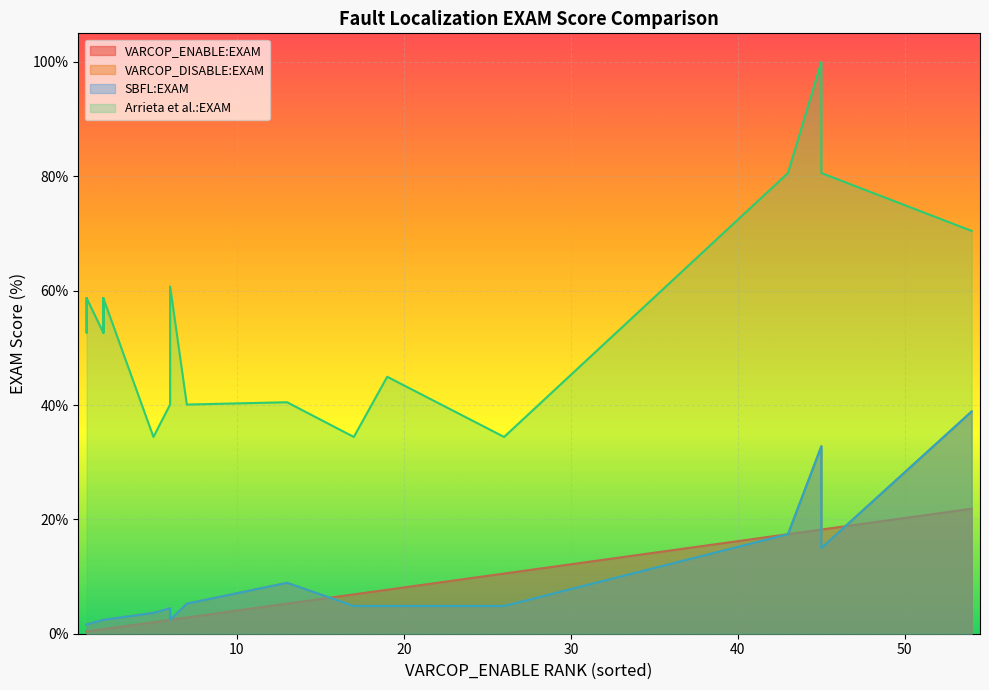

What are all the series names shown in the legend?

VARCOP_ENABLE:EXAM, VARCOP_DISABLE:EXAM, SBFL:EXAM, Arrieta et al.:EXAM